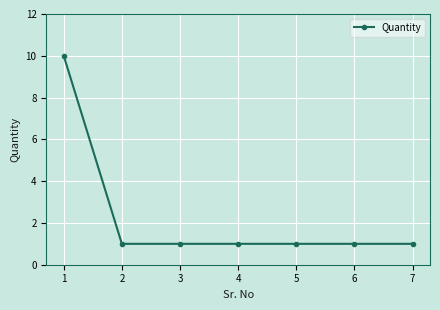

What is the value of the 1st point from the left?

10